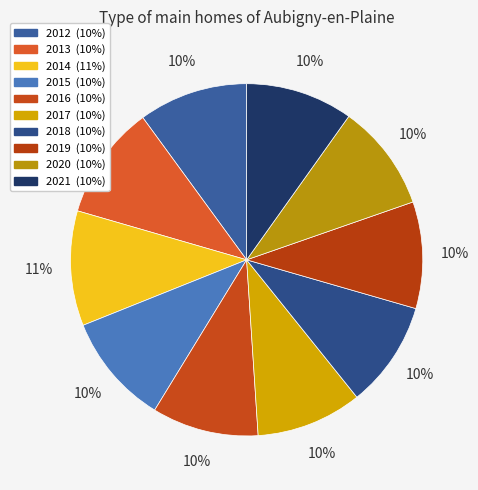

To the nearest percent, what is the average slice percentage?

10%